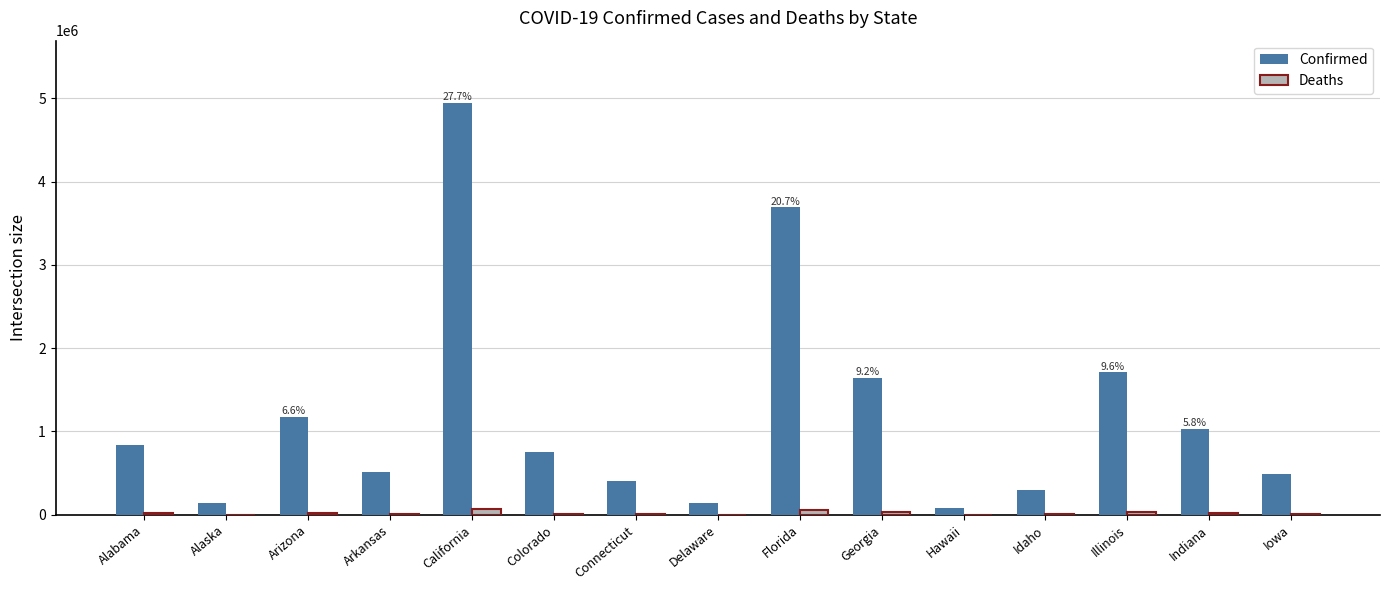

What are all the series names shown in the legend?

Confirmed, Deaths